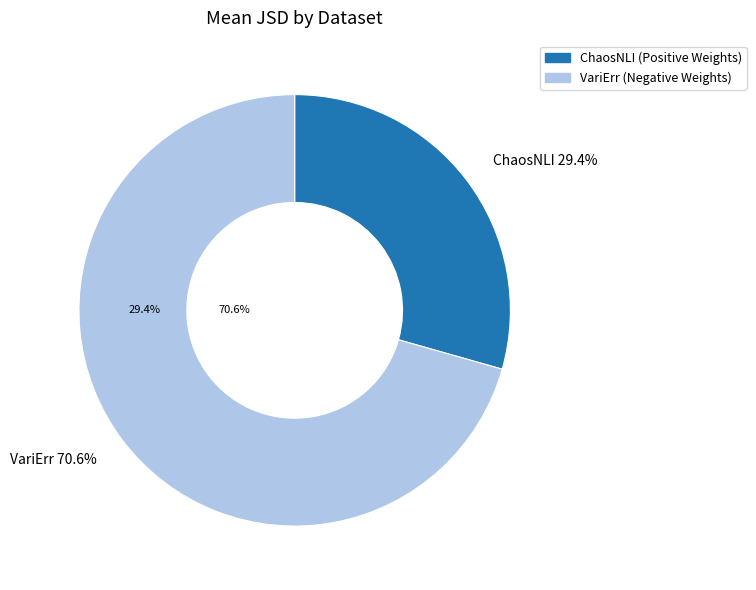

Which has a higher value, VariErr 70.6% or ChaosNLI 29.4%?

VariErr 70.6%